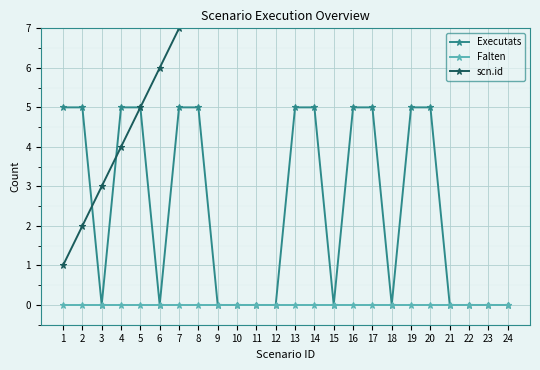

Reading left to right, list all the values displayed in this chart.

Executats: 5	5	0	5	5	0	5	5	0	0	0	0	5	5	0	5	5	0	5	5	0	0	0	0
Falten: 0	0	0	0	0	0	0	0	0	0	0	0	0	0	0	0	0	0	0	0	0	0	0	0
scn.id: 1	2	3	4	5	6	7	8	9	10	11	12	13	14	15	16	17	18	19	20	21	22	23	24